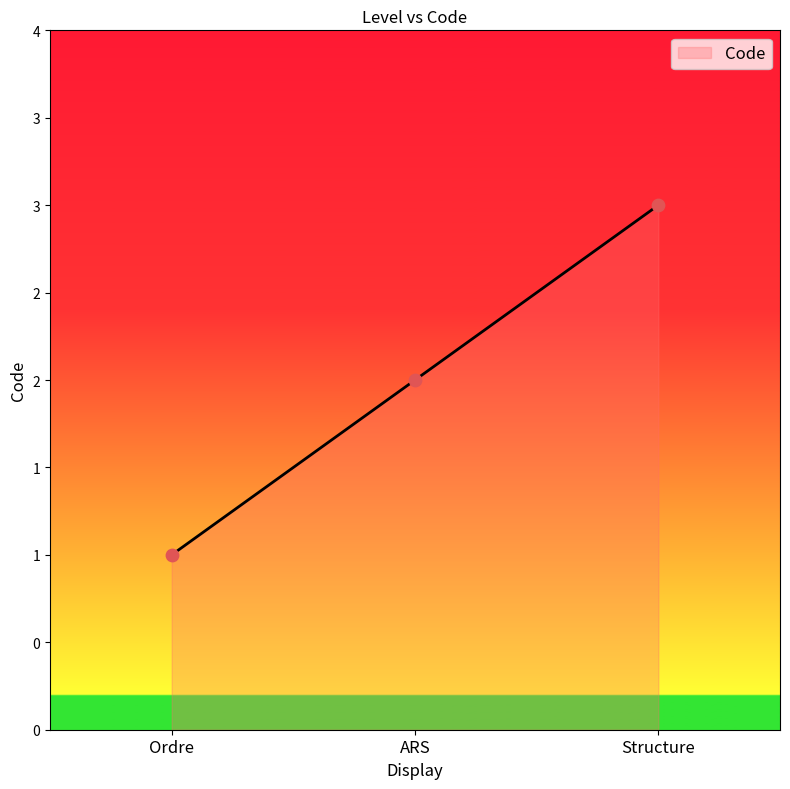

Which has a higher value, ARS or Ordre?

ARS